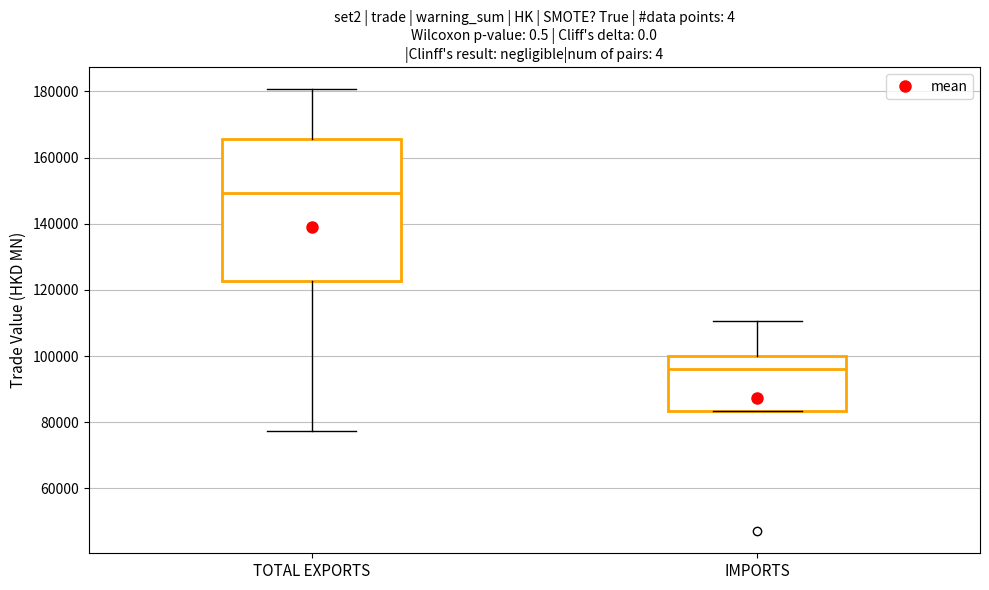

Reading left to right, transcribe this box plot: for each box, give where its median line is, the range the box spans, and where its two whiskers end, as read against the y-axis. The values are not printed on the chart, so give them approximately, as read against the axis.

TOTAL EXPORTS: median 150000, box 122000 to 166000, whiskers 78000 to 180000
IMPORTS: median 96000, box 84000 to 100000, whiskers 84000 to 110000